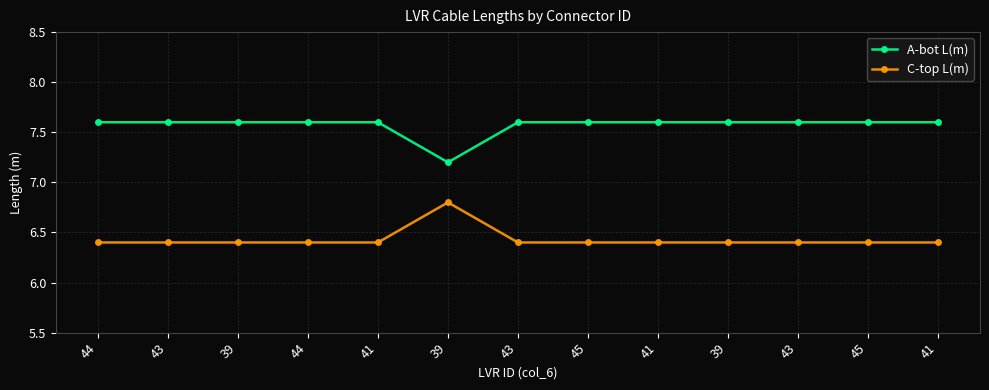

What is the value of the A-bot L(m) point at the 9th from the left?

7.6